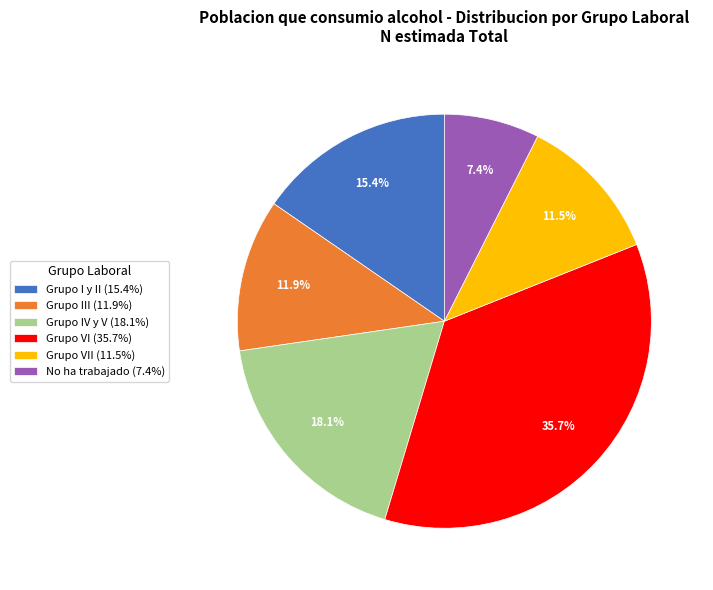

Which category has the biggest portion of the pie?

Grupo VI (35.7%)